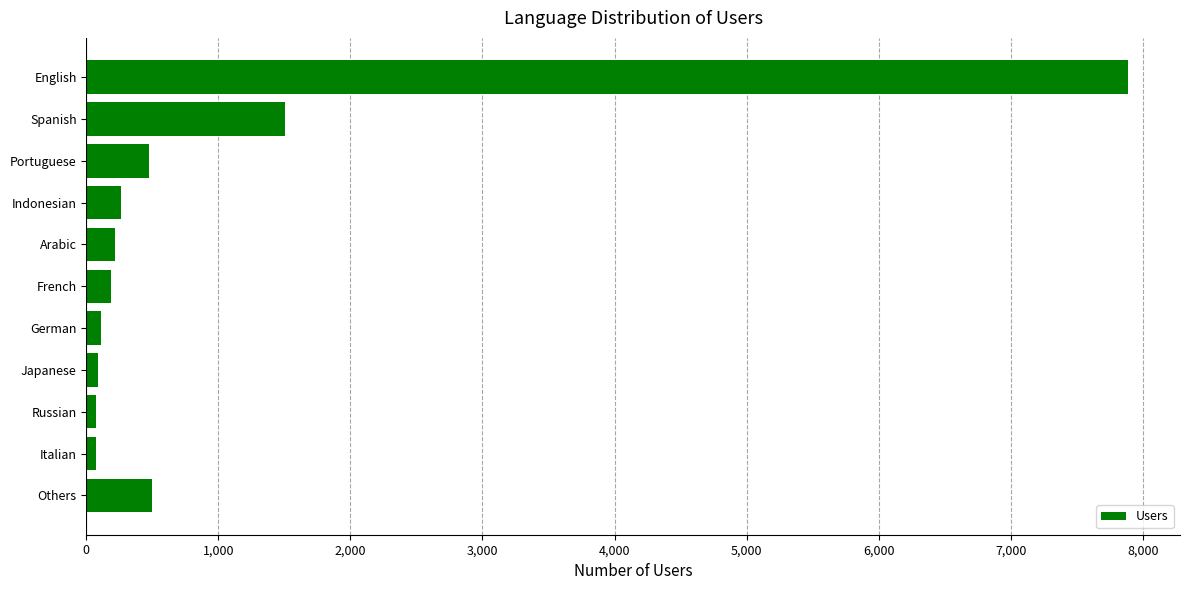

What is the maximum value shown in the chart?

7888